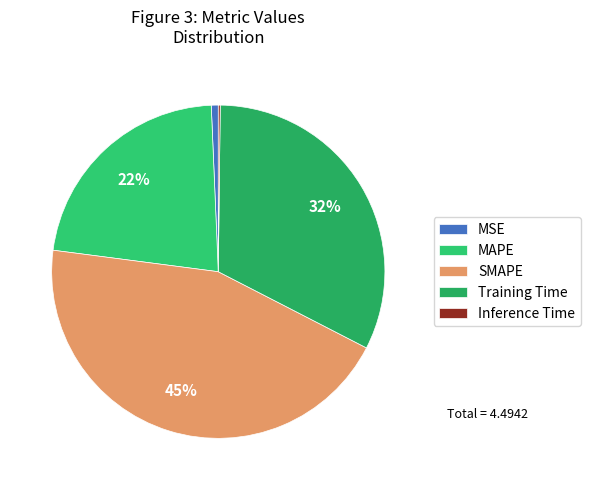

To the nearest percent, what portion does MAPE represent?

22%